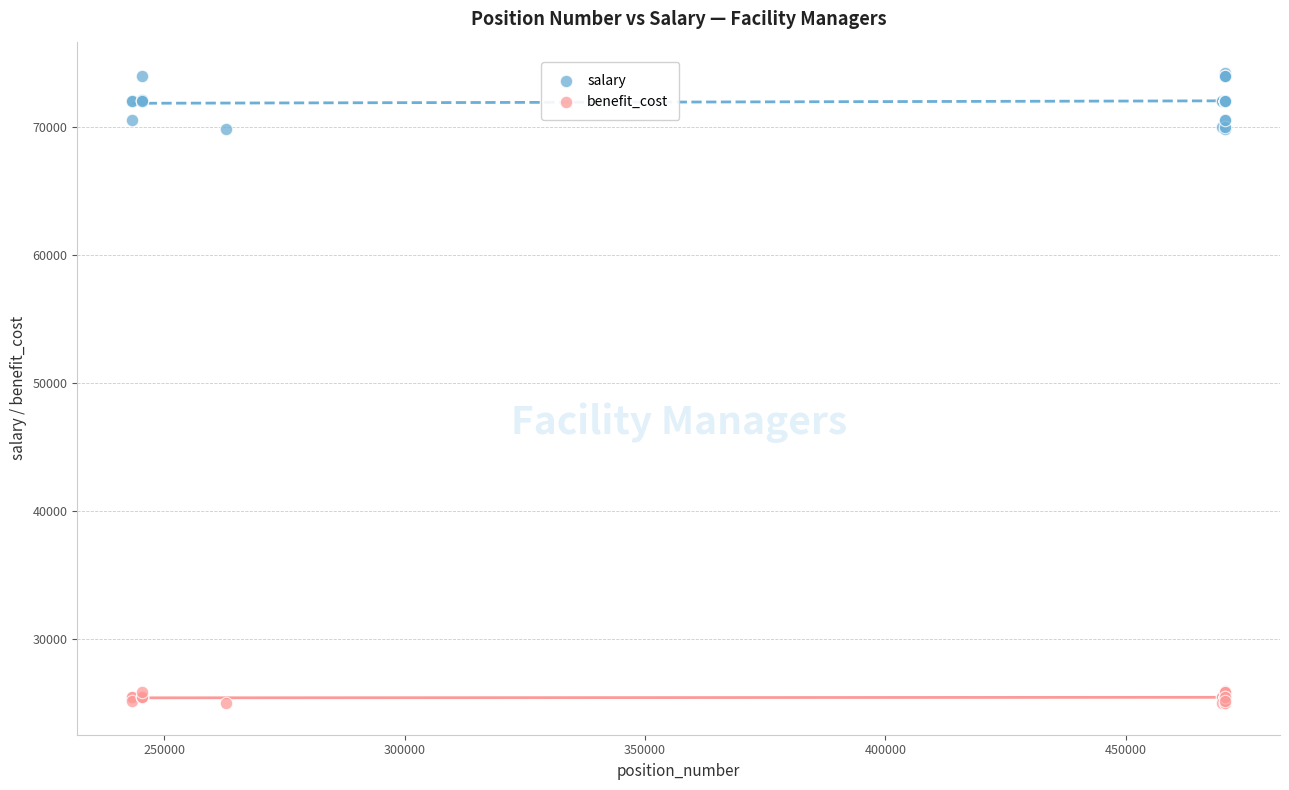

Which series contains the highest Y value?

salary